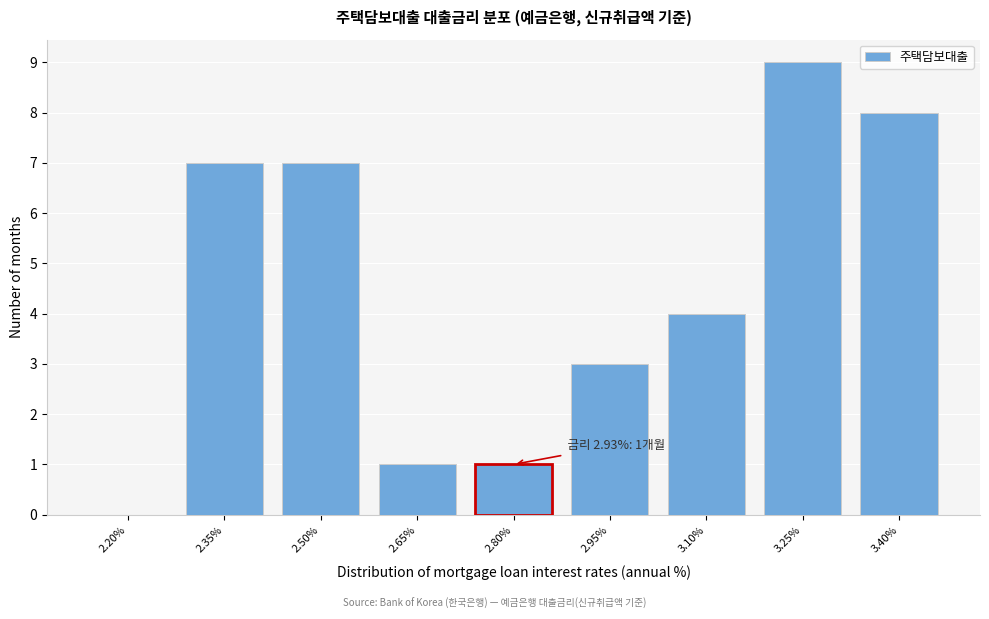

Reading left to right, what are all the values shown in this chart?

2.20%=0	2.35%=7	2.50%=7	2.65%=1	2.80%=1	2.95%=3	3.10%=4	3.25%=9	3.40%=8